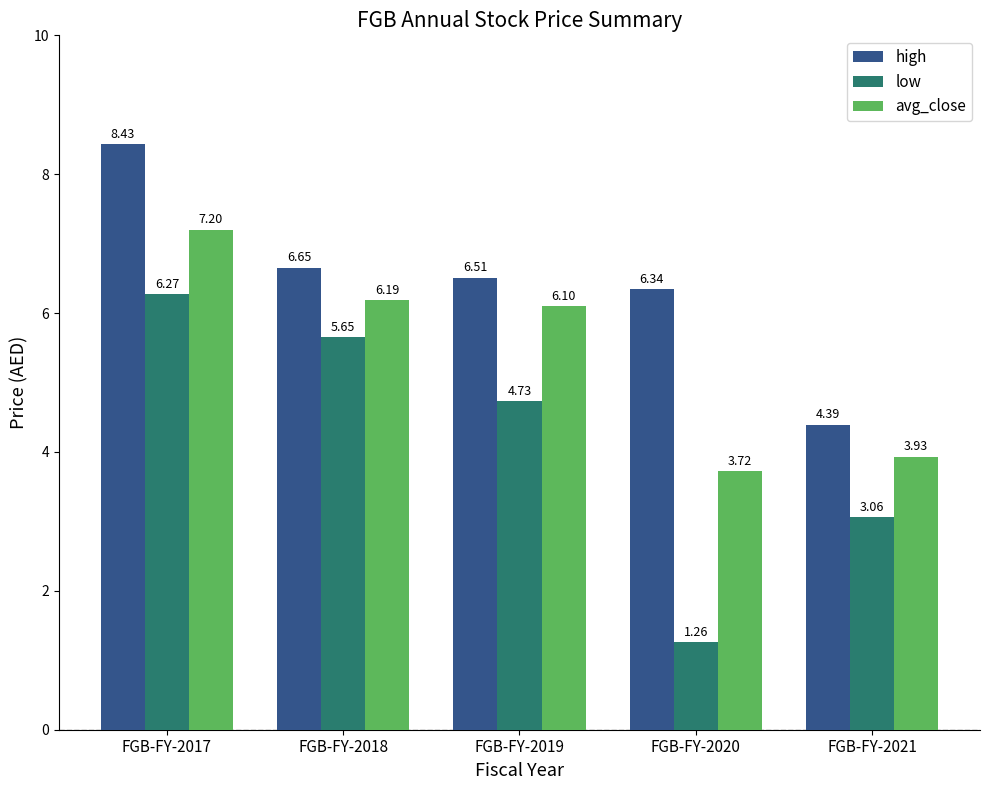

At which category is the sum across all series the highest?

FGB-FY-2017